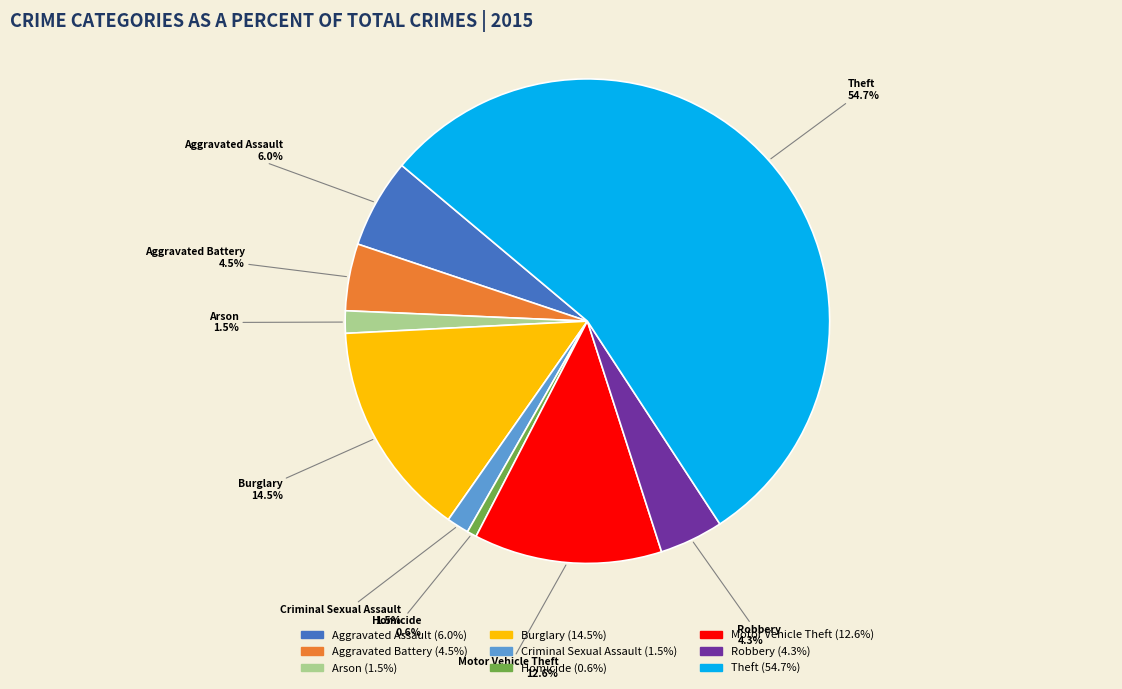

Which category has the biggest portion of the pie?

Theft